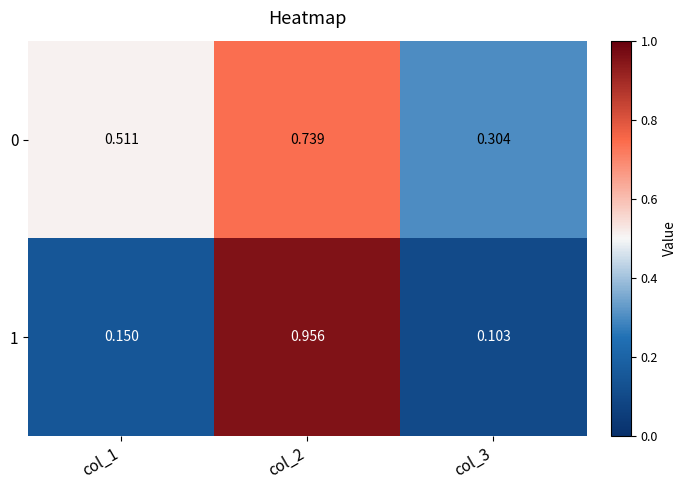

Is the value of 0 at col_2 greater than the value of 1 at col_3?

Yes